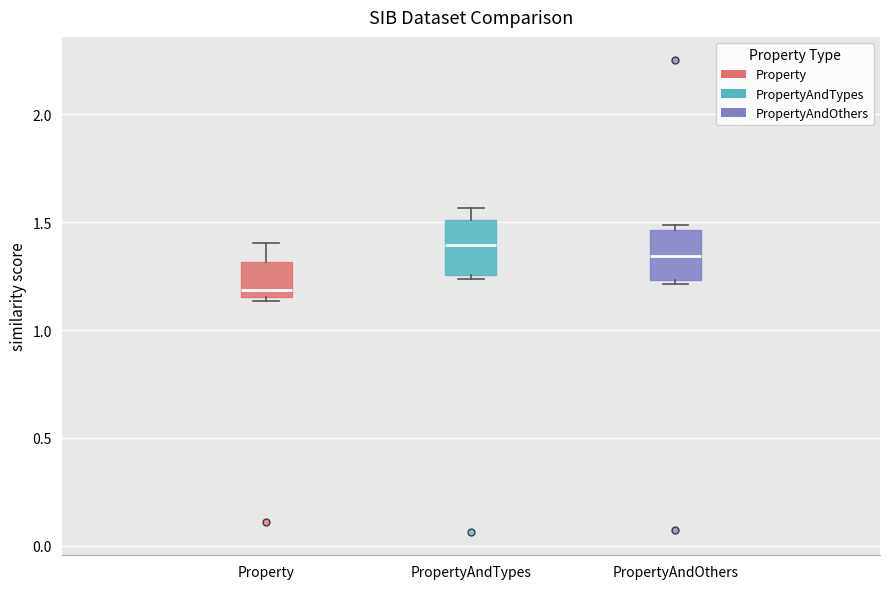

Reading left to right, transcribe this box plot: for each box, give where its median line is, the range the box spans, and where its two whiskers end, as read against the y-axis. The values are not printed on the chart, so give them approximately, as read against the axis.

Property: median 1.20, box 1.15 to 1.30, whiskers 1.15 (just below the box's lower edge) to 1.40
PropertyAndTypes: median 1.40, box 1.25 to 1.50, whiskers 1.25 (just below the box's lower edge) to 1.55
PropertyAndOthers: median 1.35, box 1.25 to 1.45, whiskers 1.20 to 1.50